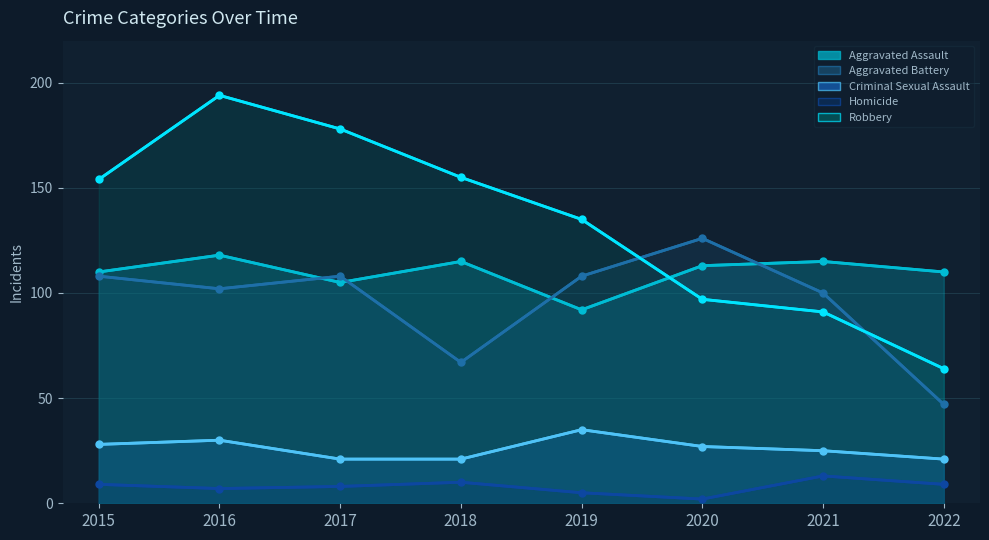

Read the Criminal Sexual Assault value at 2022, to the nearest 5.

20